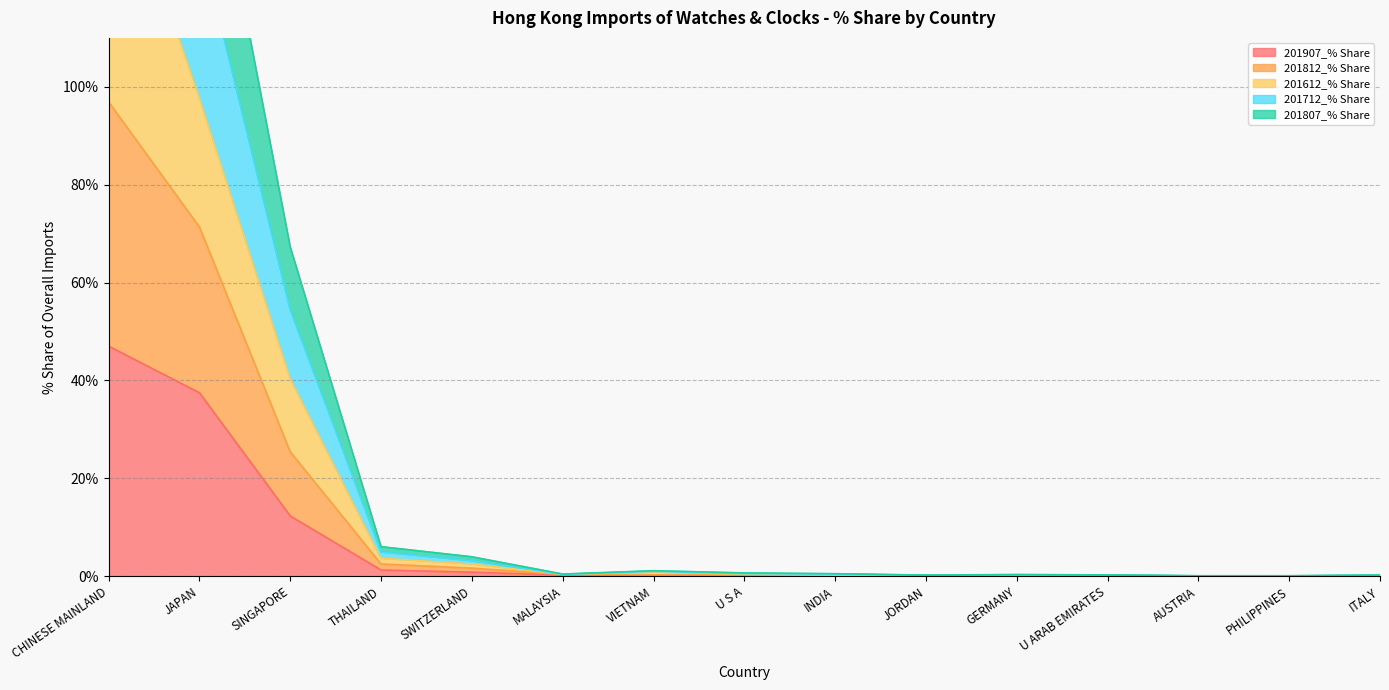

What position from the left is AUSTRIA?

13